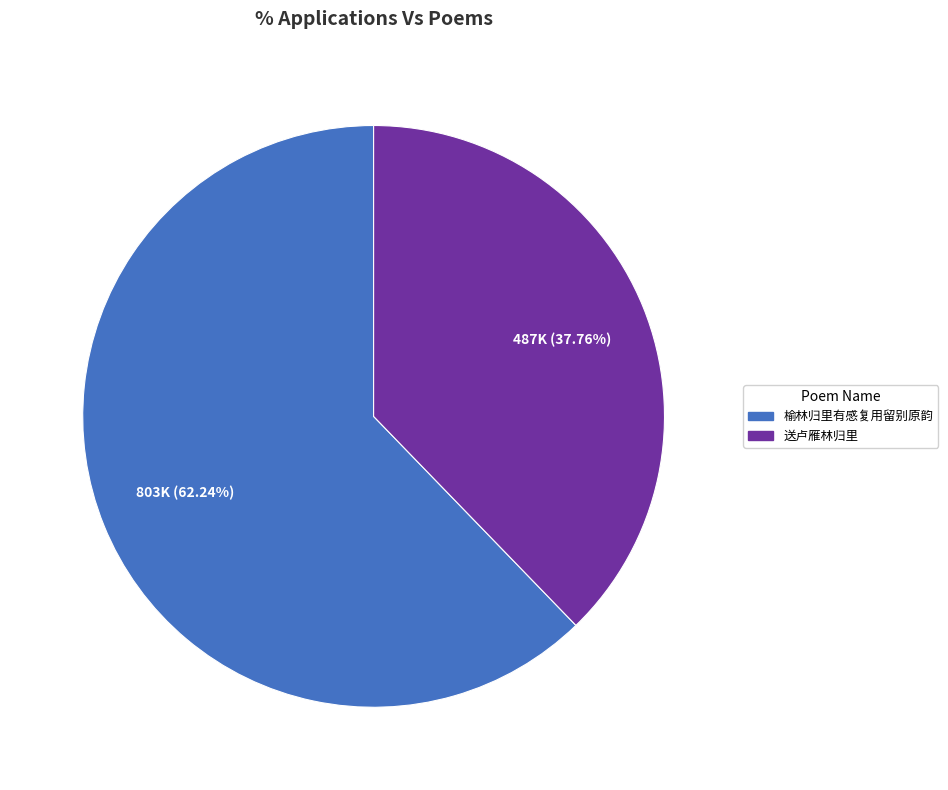

What percentage do 榆林归里有感复用留别原韵 and 送卢雁林归里 together represent?

100.0%